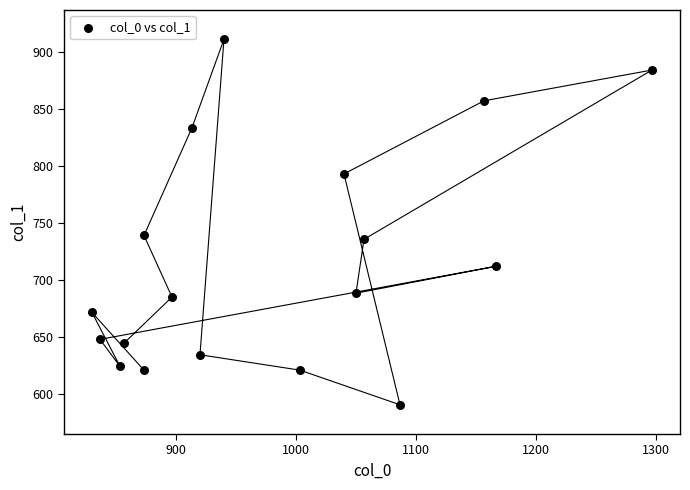

What is the range of X values (max minus min)?

466.7